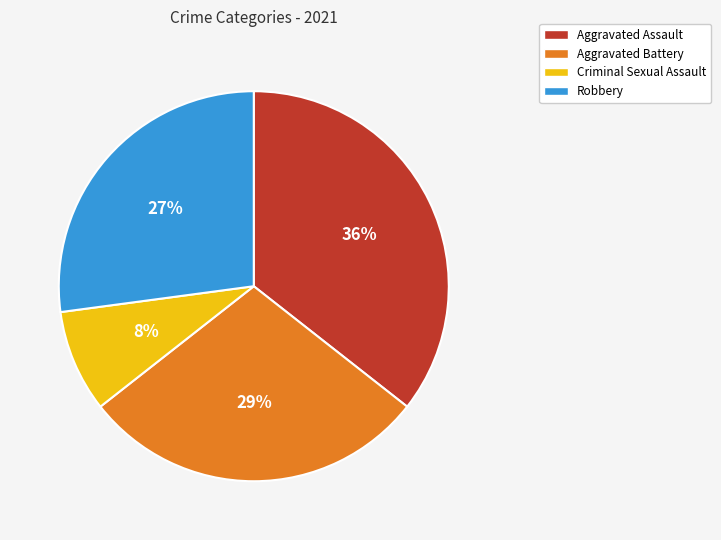

What is the ratio of the value at Criminal Sexual Assault to the value at Aggravated Battery?

0.3